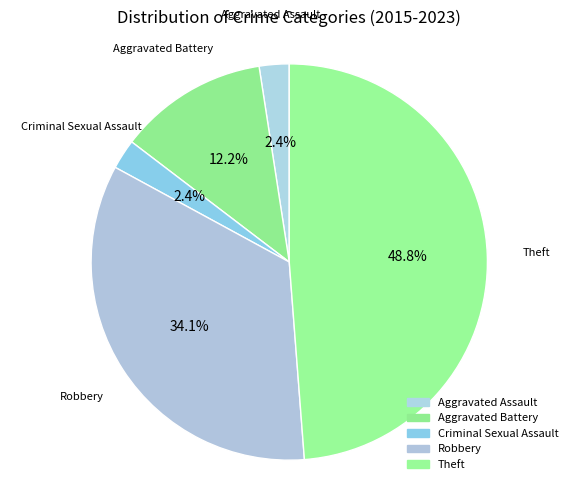

Count the number of slices in the pie.

5